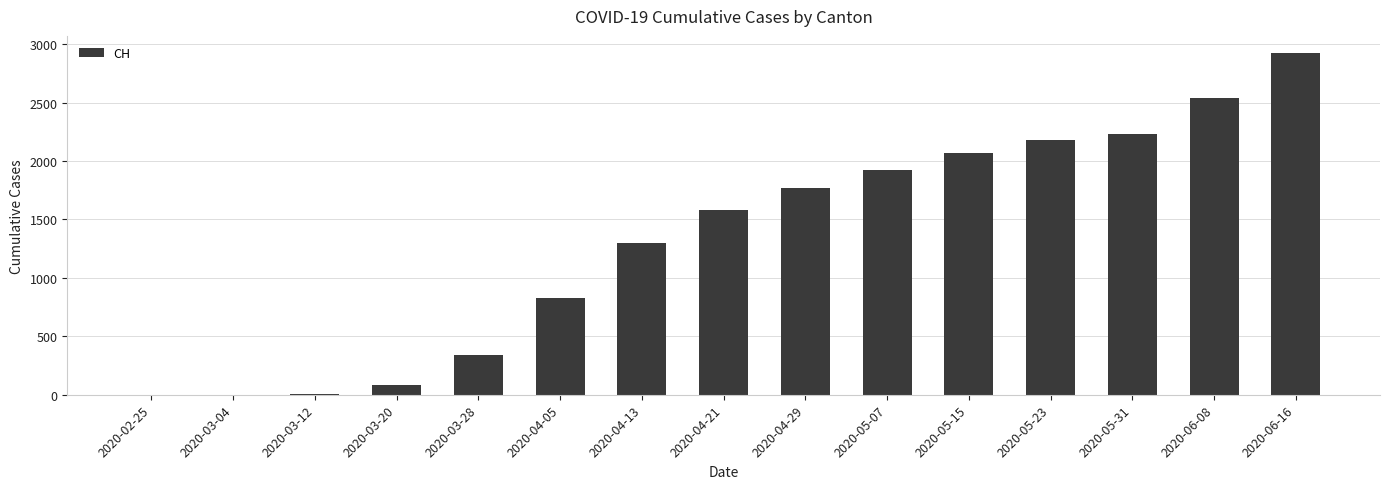

What is the sum of all values?

19771